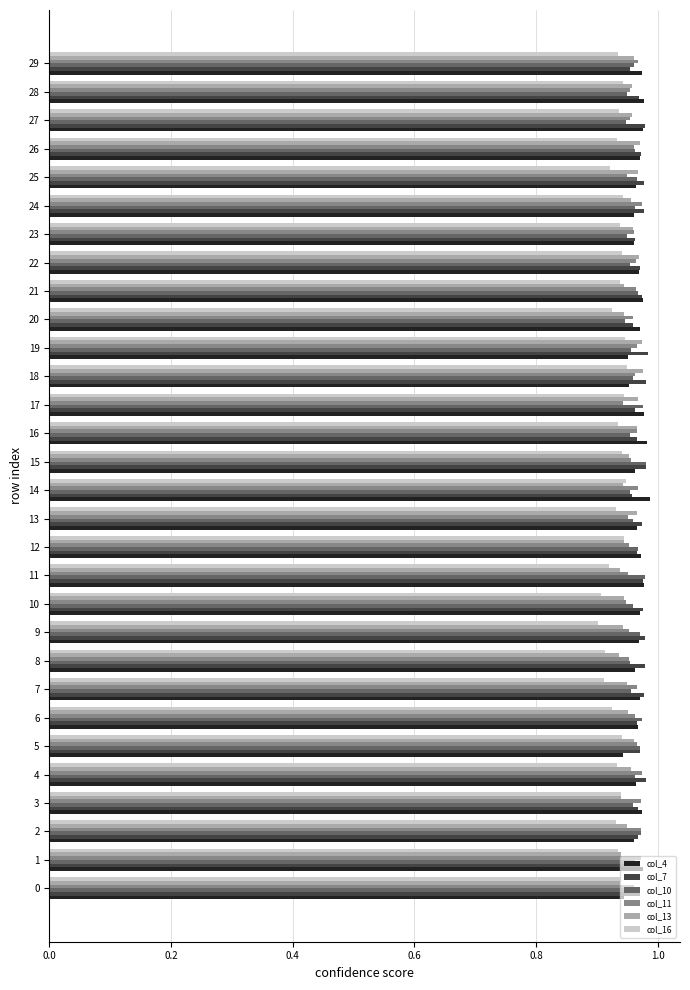

What is the sum of all col_10 values?

28.8